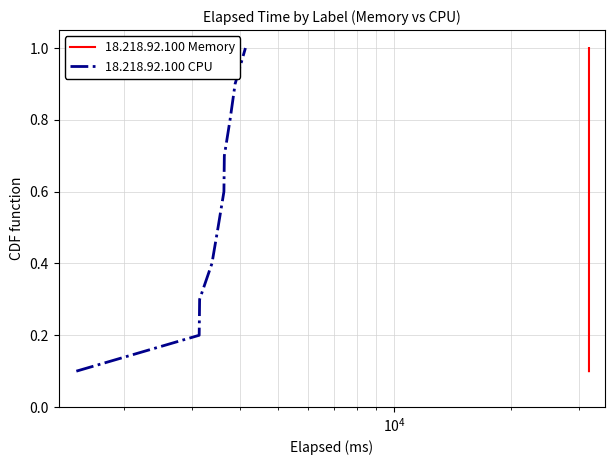

What are all the series names shown in the legend?

18.218.92.100 Memory, 18.218.92.100 CPU